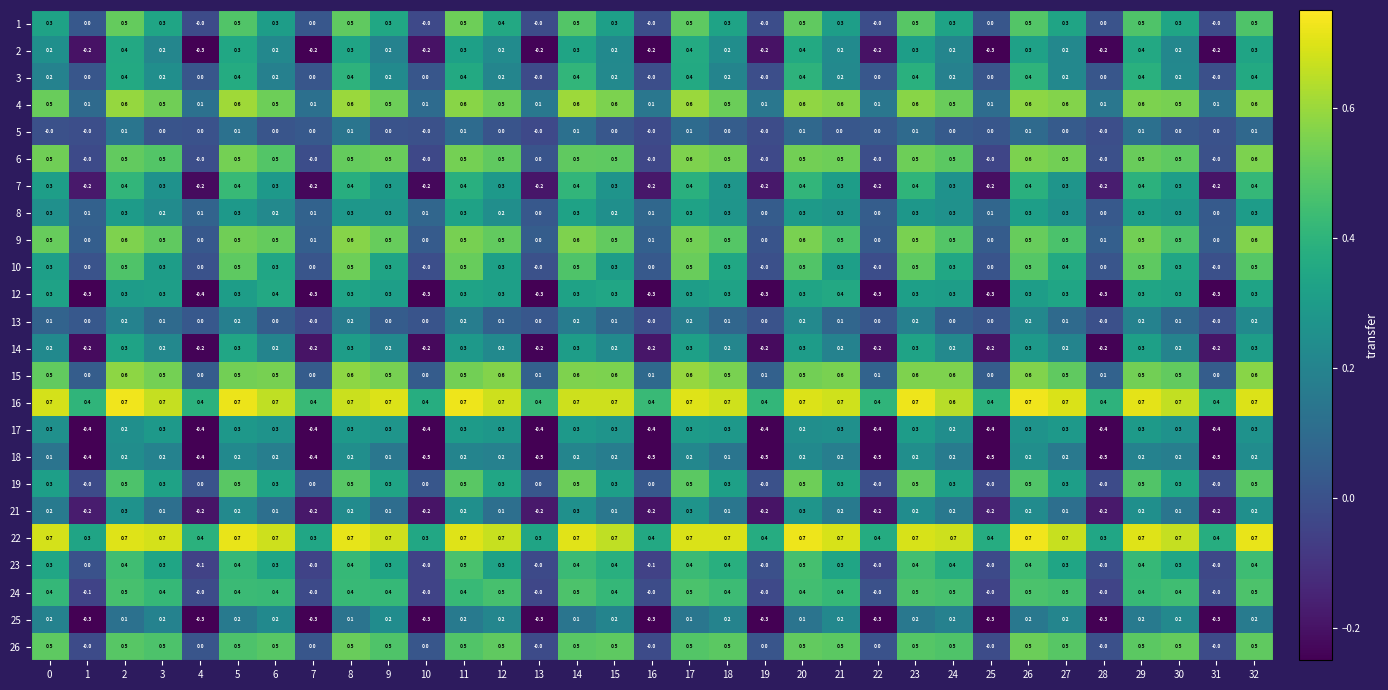

What is the sum of all 6 values?

11.3